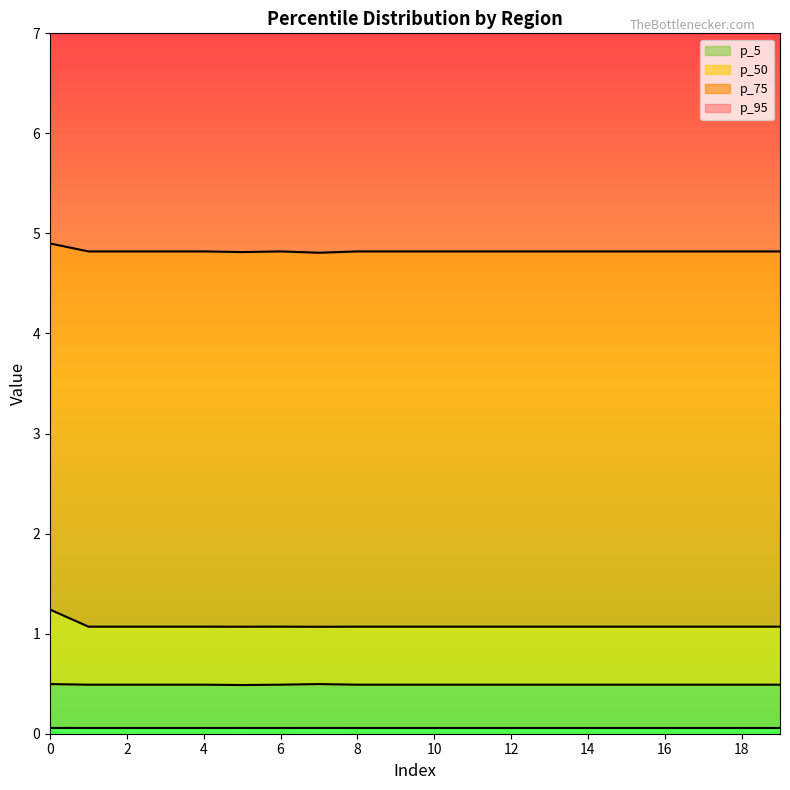

The value of p_5 at 8 is 0.1. True or false?

True